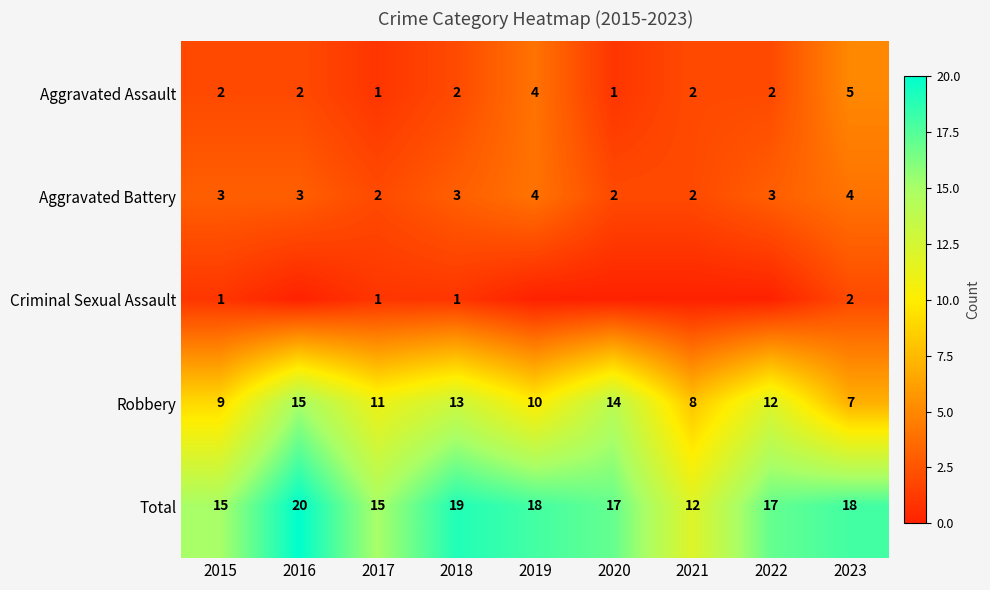

Count the Total values in the range 15 to 18.

6